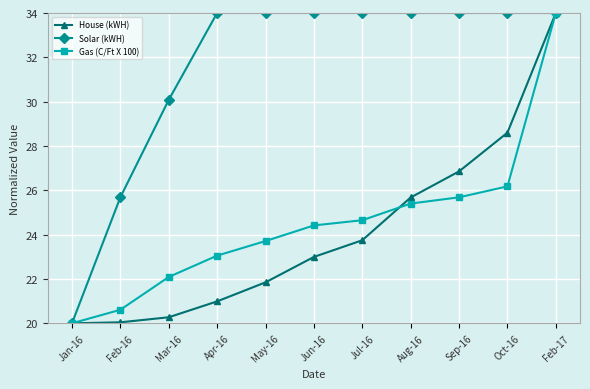

At which label is Gas (C/Ft X 100) closest to 27?

Oct-16